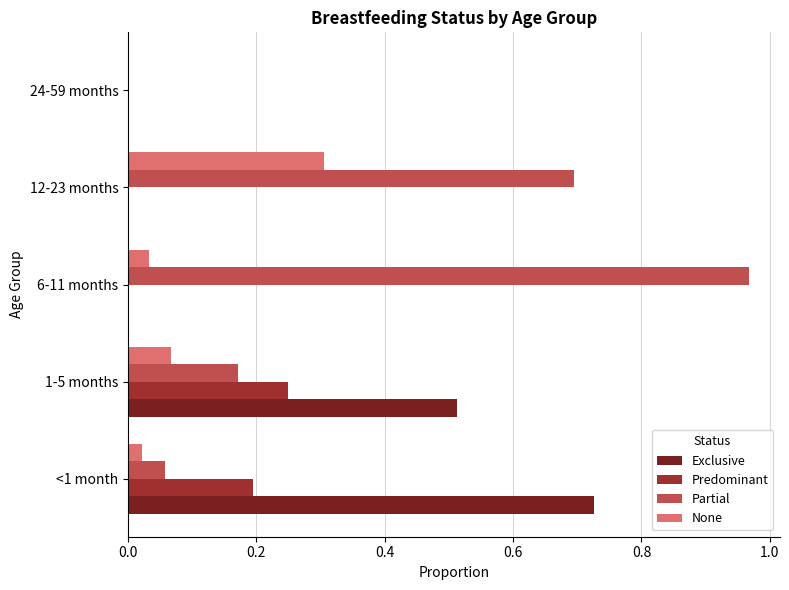

How many values in Partial are above zero?

4